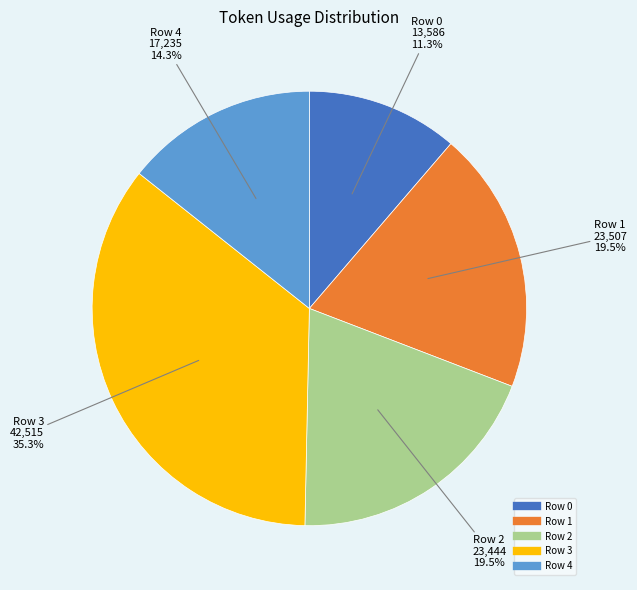

True or false: Row 2 accounts for 14% of the total.

False